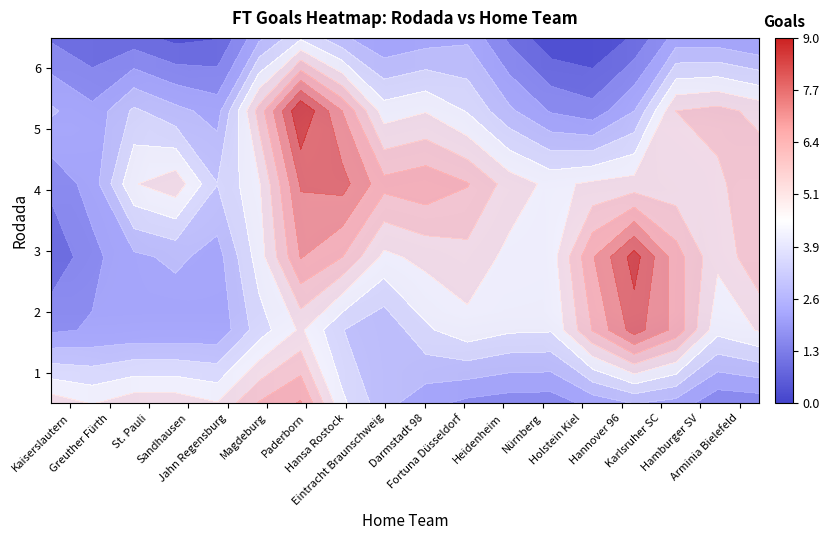

Which category has the highest value across all series?

Paderborn